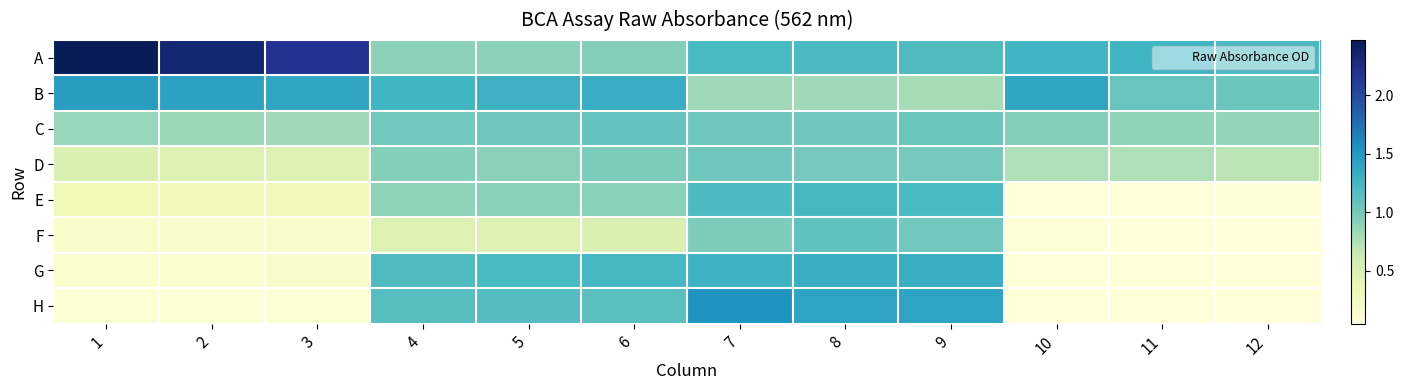

Reading right to left, list all the values displayed in this chart.

A: 12=1.2	11=1.3	10=1.3	9=1.2	8=1.2	7=1.2	6=0.9	5=0.9	4=0.9	3=2.2	2=2.3	1=2.5
B: 12=1.1	11=1.1	10=1.4	9=0.8	8=0.8	7=0.8	6=1.3	5=1.3	4=1.3	3=1.4	2=1.4	1=1.5
C: 12=0.9	11=0.9	10=0.9	9=1.1	8=1.0	7=1.0	6=1.1	5=1.0	4=1.0	3=0.8	2=0.8	1=0.9
D: 12=0.7	11=0.7	10=0.8	9=1.0	8=1.0	7=1.0	6=1.0	5=0.9	4=0.9	3=0.5	2=0.5	1=0.5
E: 12=0.1	11=0.1	10=0.0	9=1.2	8=1.2	7=1.2	6=0.9	5=0.9	4=0.9	3=0.3	2=0.3	1=0.3
F: 12=0.0	11=0.0	10=0.1	9=1.0	8=1.1	7=1.0	6=0.5	5=0.5	4=0.5	3=0.2	2=0.2	1=0.2
G: 12=0.0	11=0.0	10=0.0	9=1.3	8=1.3	7=1.3	6=1.2	5=1.2	4=1.2	3=0.2	2=0.1	1=0.1
H: 12=0.0	11=0.0	10=0.0	9=1.4	8=1.4	7=1.5	6=1.1	5=1.2	4=1.1	3=0.1	2=0.1	1=0.1